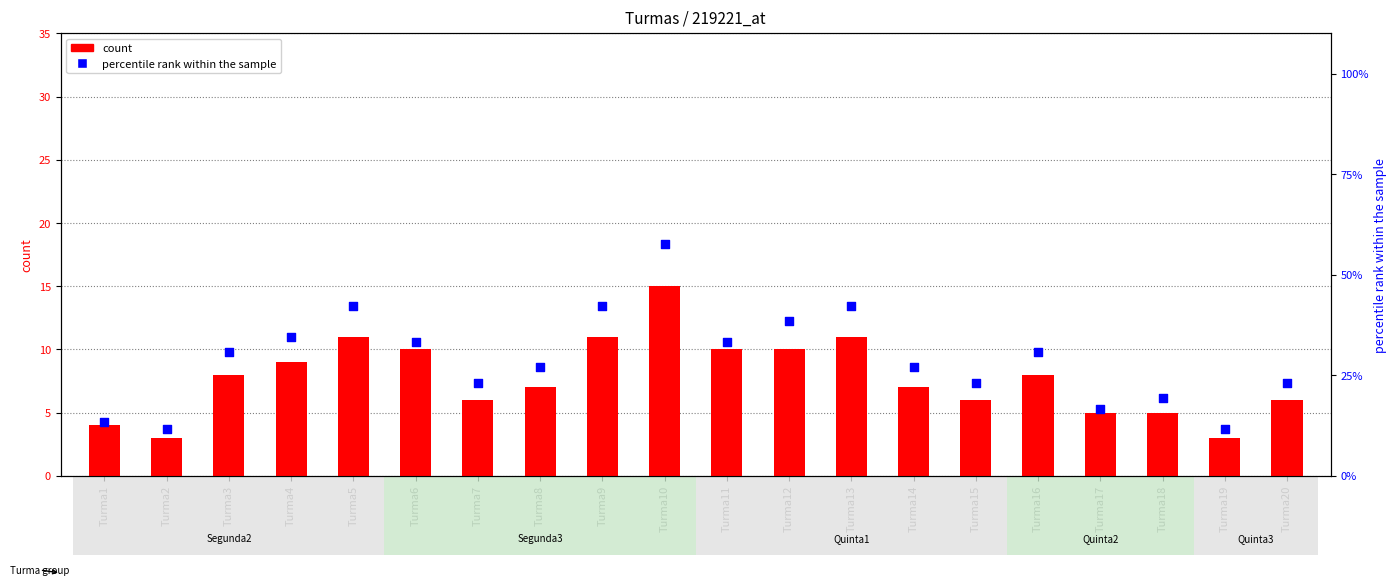

At how many categories does at least one series exceed 8?

8